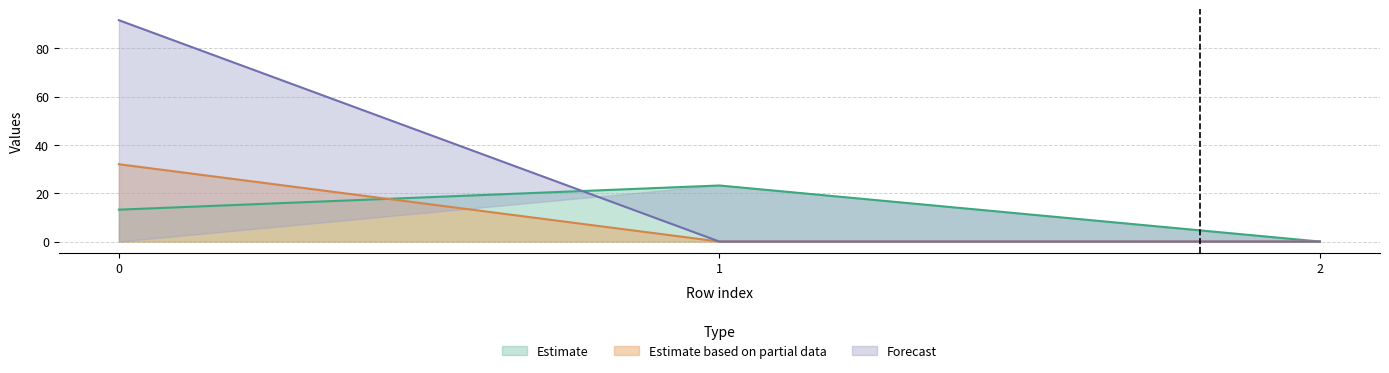

Is it true that Estimate based on partial data equals 15.9 at 0?

False